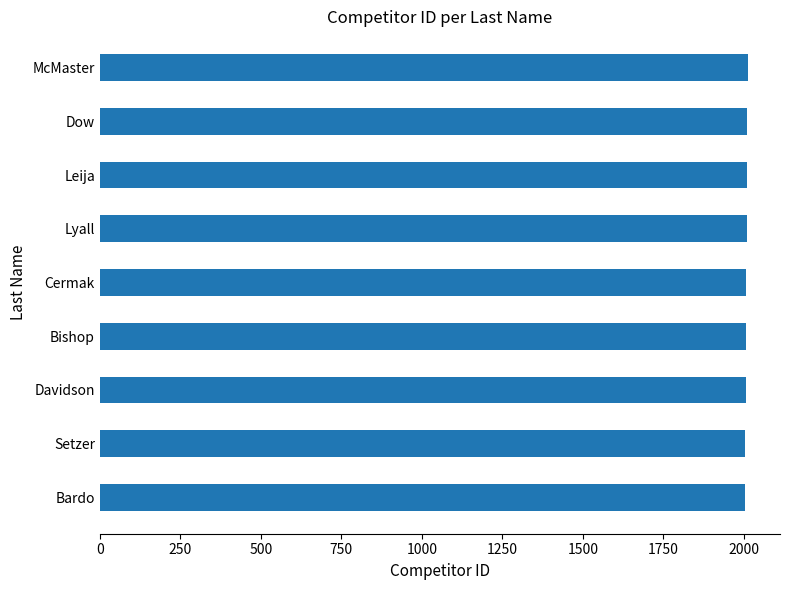

What is the sum of the values at Davidson and Cermak?

4014